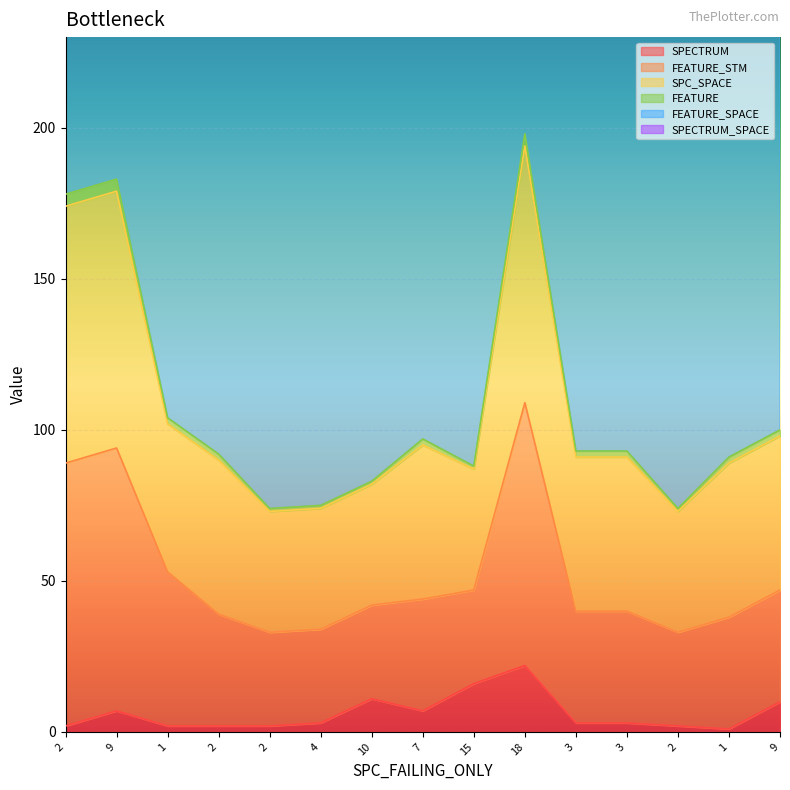

At which category is the sum across all series the highest?

18